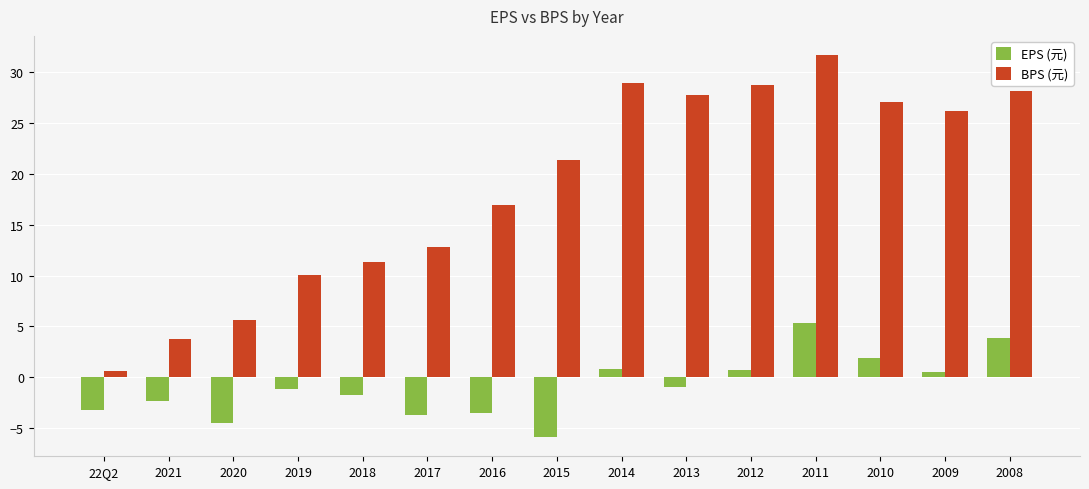

What value does the BPS (元) series have at 2020?

5.6